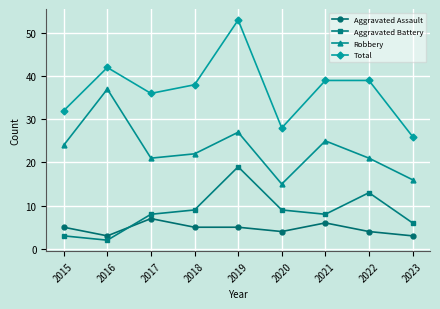

Is this an area chart (filled region under the line)?

No